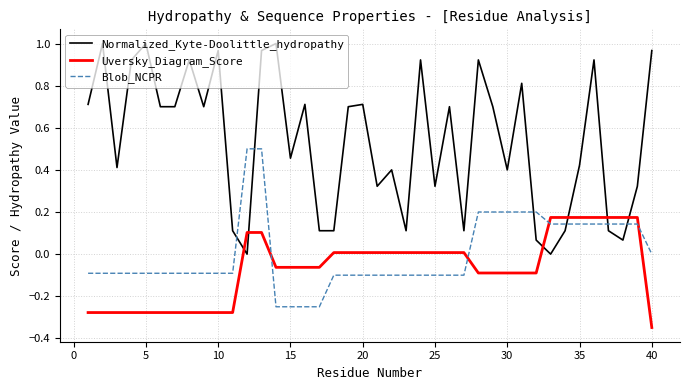

Which series has the widest spread of values?

Normalized_Kyte-Doolittle_hydropathy